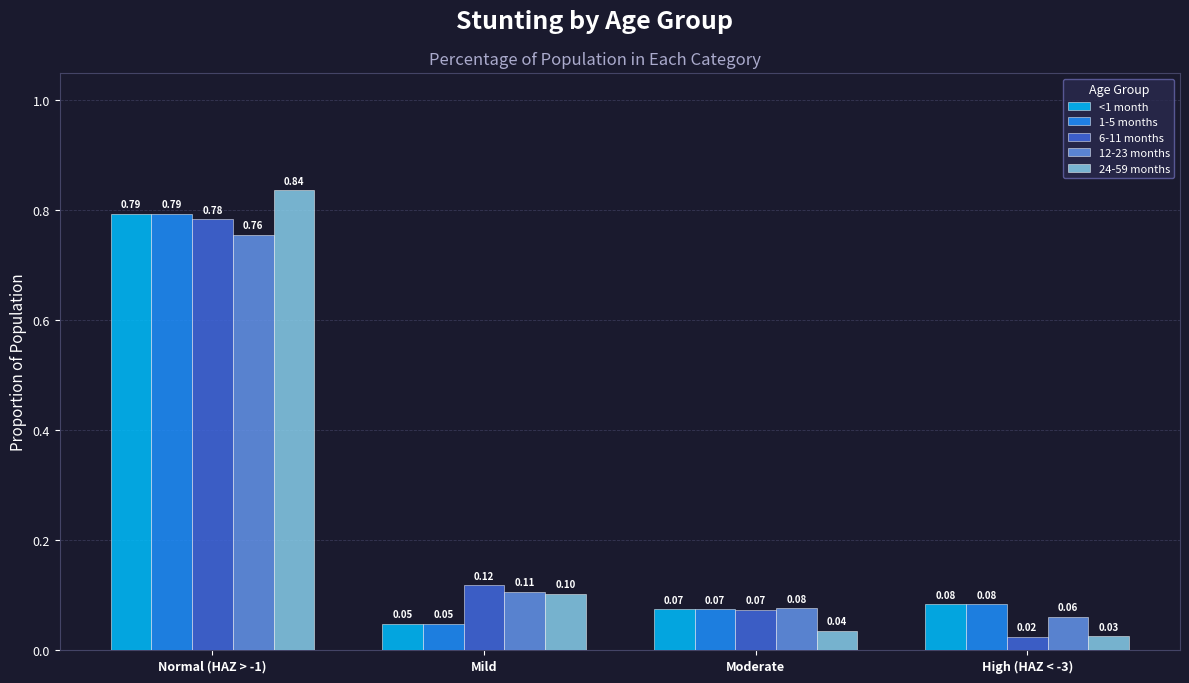

How many groups of bars are there?

4